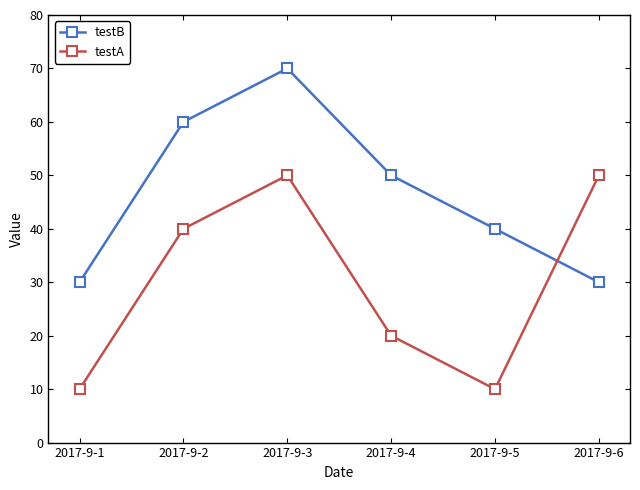

How many intersections are there between testB and testA?

1